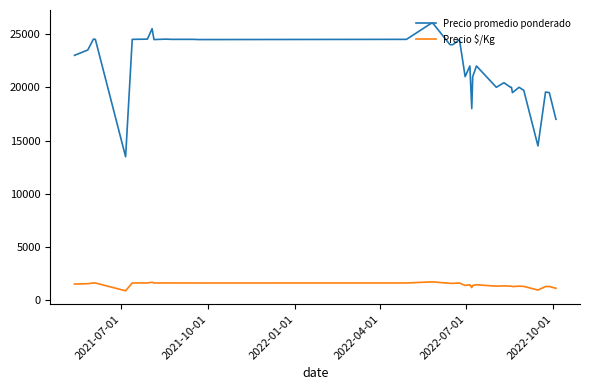

List the series in order of their overall mean, lowest first.

Precio $/Kg, Precio promedio ponderado